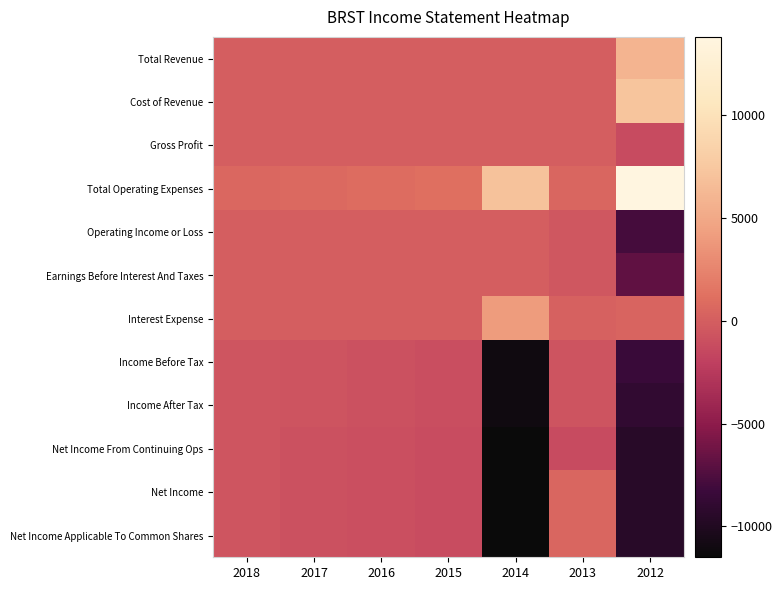

Reading right to left, transcribe all the data shown in this chart.

Total Revenue: 2012=5900	2013=0	2014=0	2015=0	2016=0	2017=0	2018=0
Cost of Revenue: 2012=7200	2013=0	2014=0	2015=0	2016=0	2017=0	2018=0
Gross Profit: 2012=-1300	2013=0	2014=0	2015=0	2016=0	2017=0	2018=0
Total Operating Expenses: 2012=13800	2013=500	2014=7000	2015=1100	2016=900	2017=700	2018=600
Operating Income or Loss: 2012=-7900	2013=-500	2014=0	2015=0	2016=0	2017=0	2018=0
Earnings Before Interest And Taxes: 2012=-6800	2013=-500	2014=0	2015=0	2016=0	2017=0	2018=0
Interest Expense: 2012=400	2013=200	2014=4100	2015=0	2016=0	2017=0	2018=0
Income Before Tax: 2012=-8400	2013=-700	2014=-11100	2015=-1100	2016=-900	2017=-700	2018=-600
Income After Tax: 2012=-8900	2013=-700	2014=-11100	2015=-1100	2016=-900	2017=-700	2018=-600
Net Income From Continuing Ops: 2012=-9500	2013=-1300	2014=-11500	2015=-1200	2016=-1000	2017=-900	2018=-600
Net Income: 2012=-9500	2013=500	2014=-11500	2015=-1200	2016=-1000	2017=-900	2018=-600
Net Income Applicable To Common Shares: 2012=-9500	2013=500	2014=-11500	2015=-1200	2016=-1000	2017=-900	2018=-600